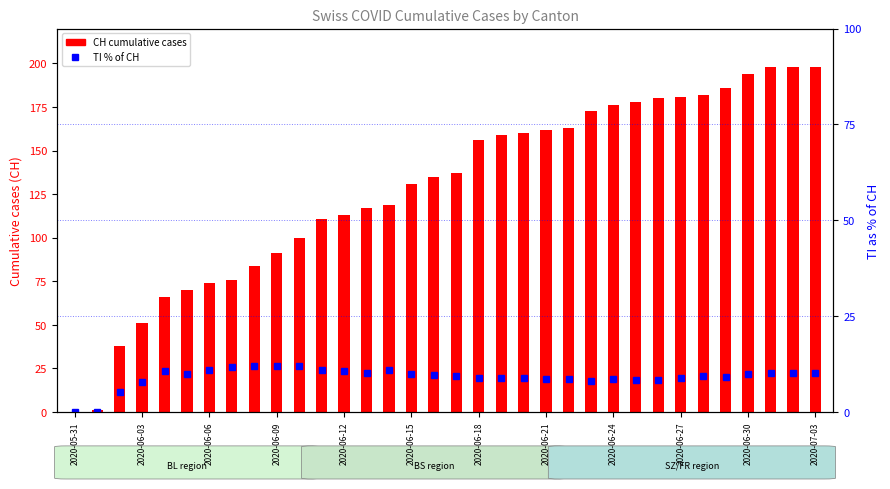

The TI % of CH series shows 9.1 at 29. True or false?

True